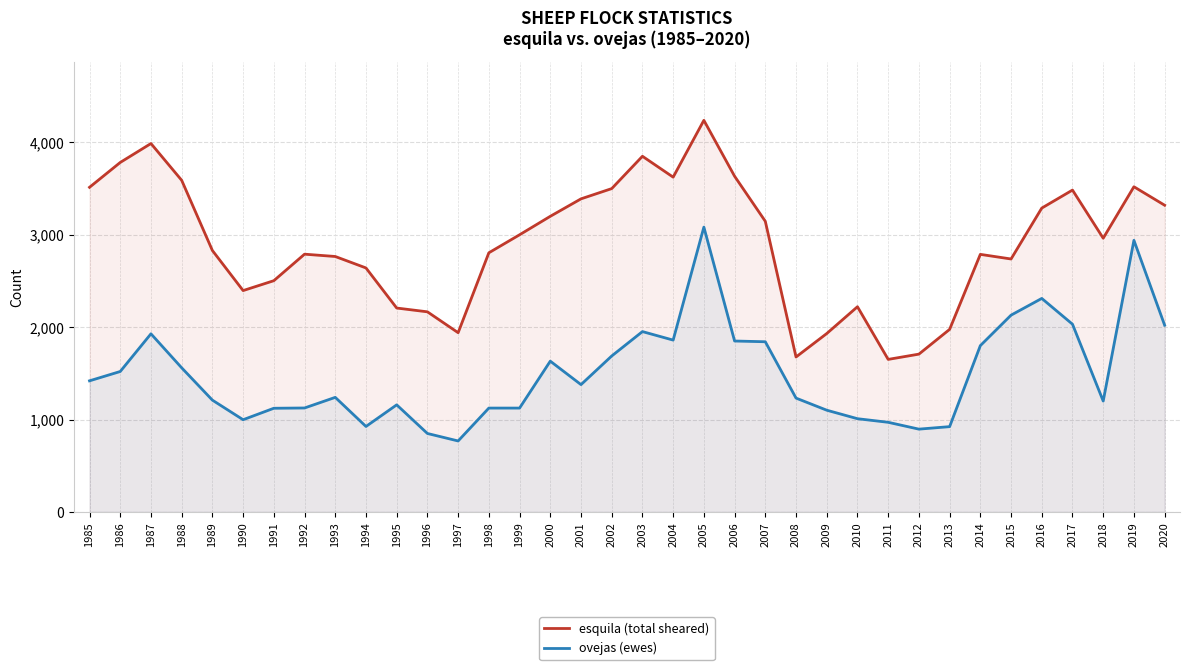

The esquila (total sheared) series shows 3146 at 2007. True or false?

True